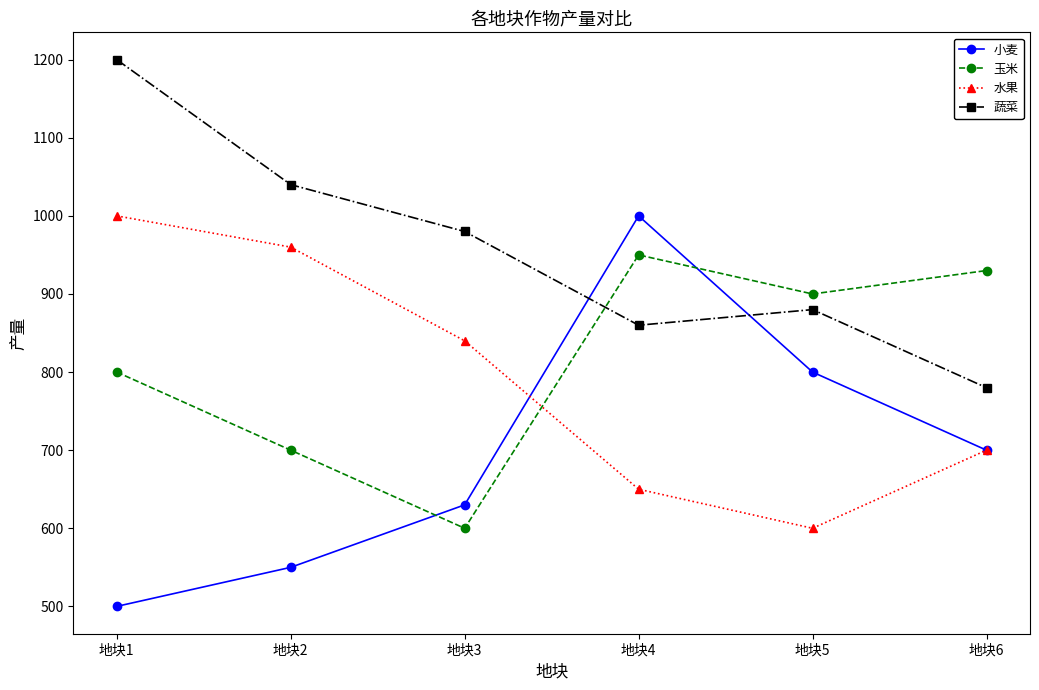

Which label corresponds to the smallest value in the chart?

地块1